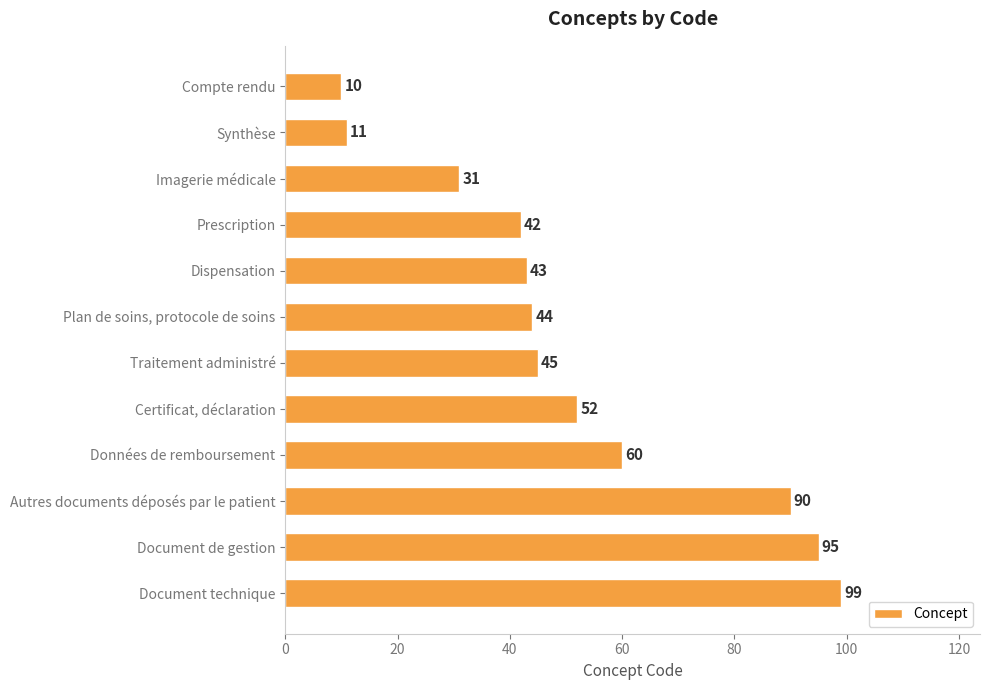

The chart shows a value of 60 at Données de remboursement. True or false?

True